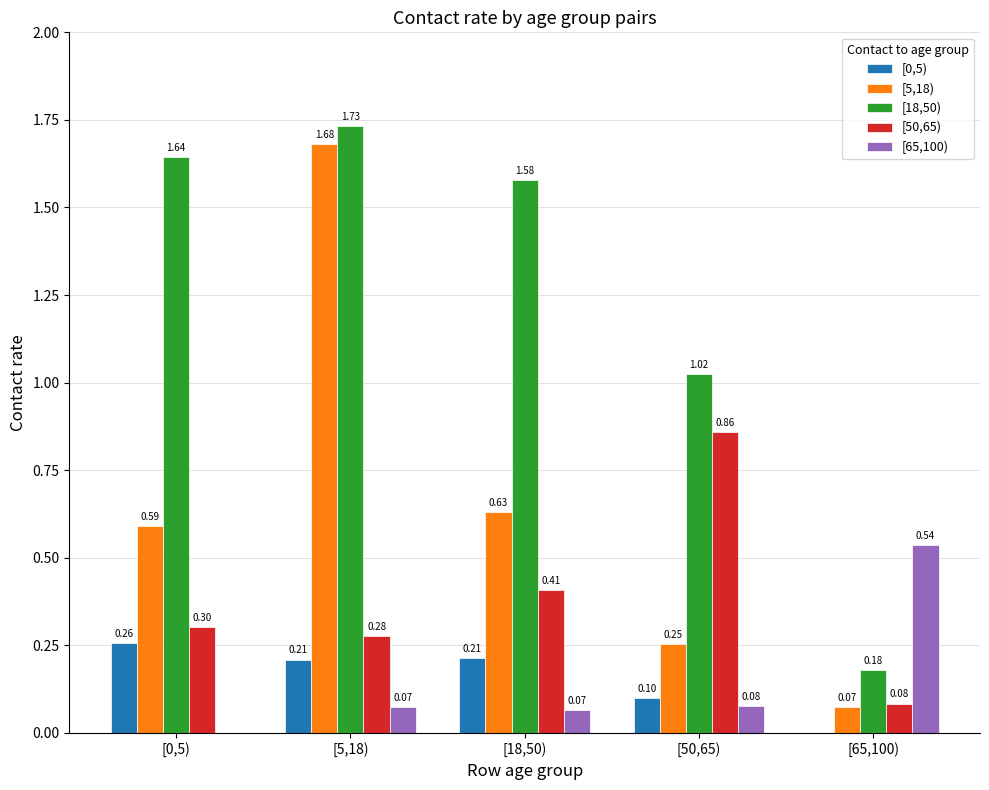

Is the value of [0,5) at [50,65) greater than the value of [50,65) at [5,18)?

No